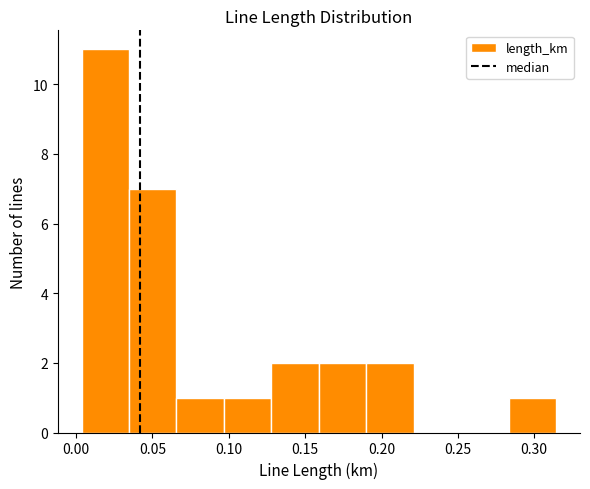

What is the height of the bar covering 0.285 to 0.315 on the x-axis? Neither the bar edges nor the heights are printed on the chart, so give them approximately, as read against the axes.

1